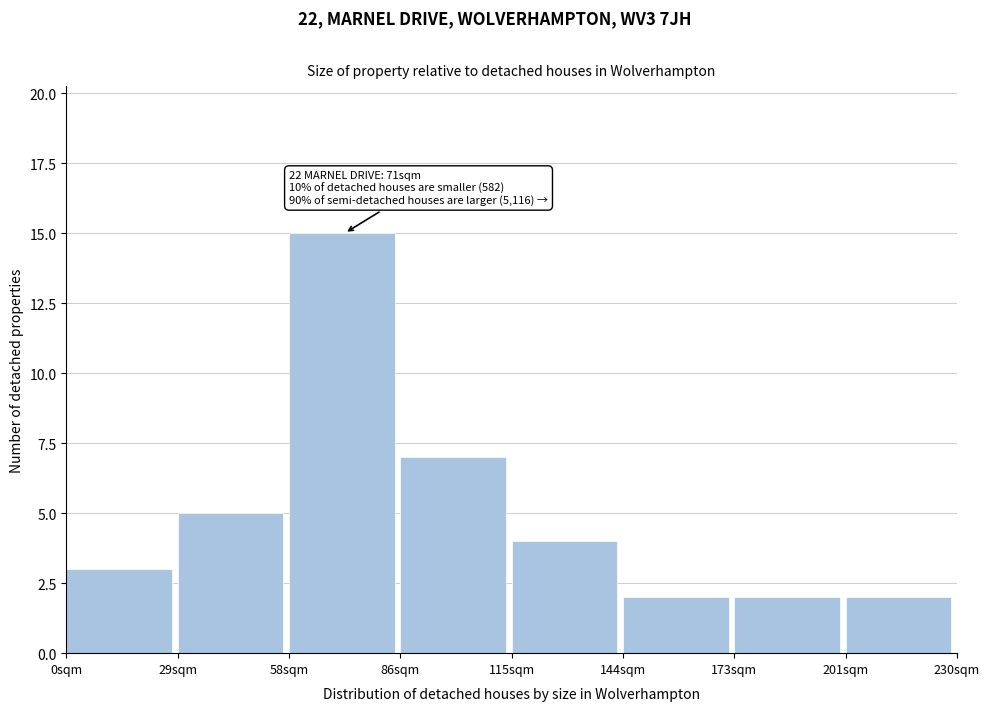

Reading left to right, list all the values displayed in this chart.

3	5	15	7	4	2	2	2